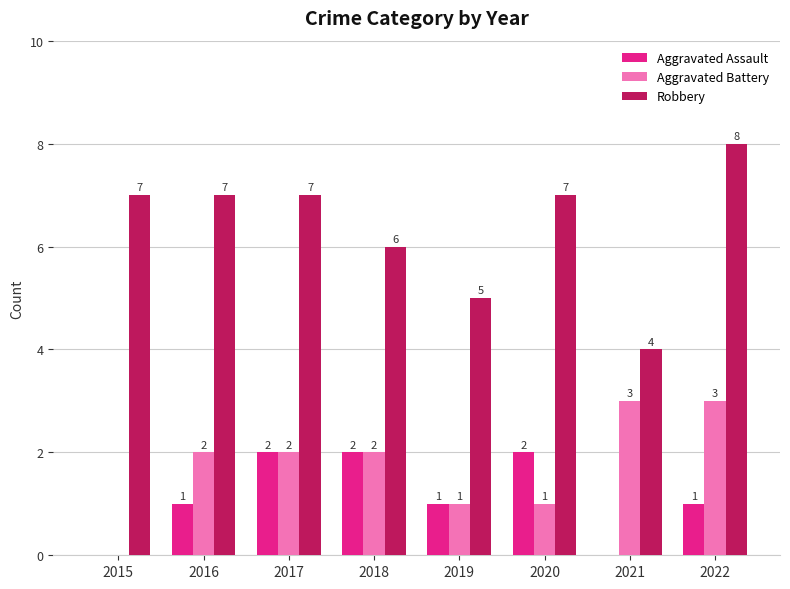

What is the spread (max minus min) of values at 2018?

4